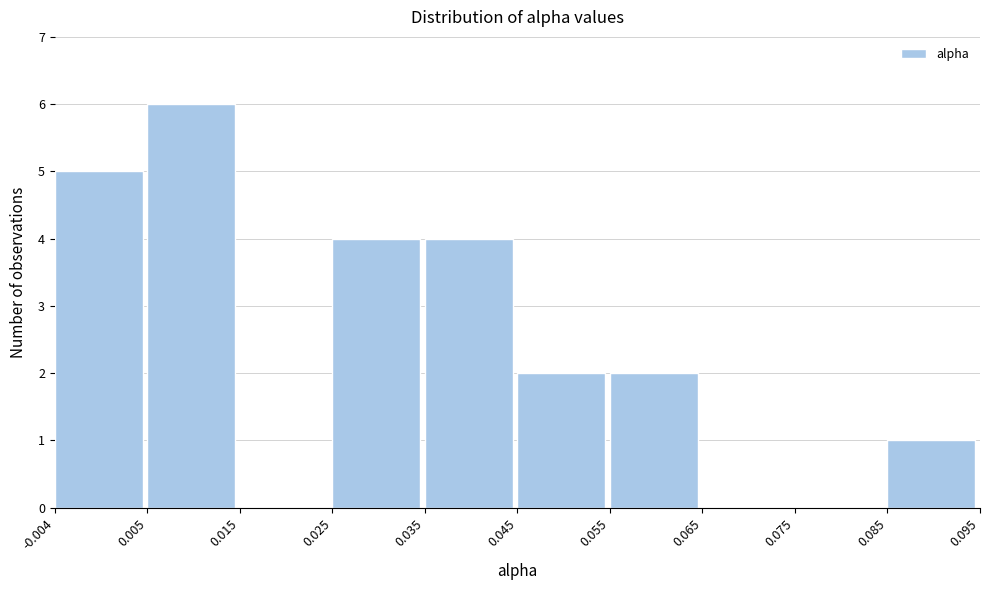

How tall is the bar that spans 0.025 to 0.035 on the x-axis? The values are not printed on the chart, so give them approximately, as read against the axis.

4